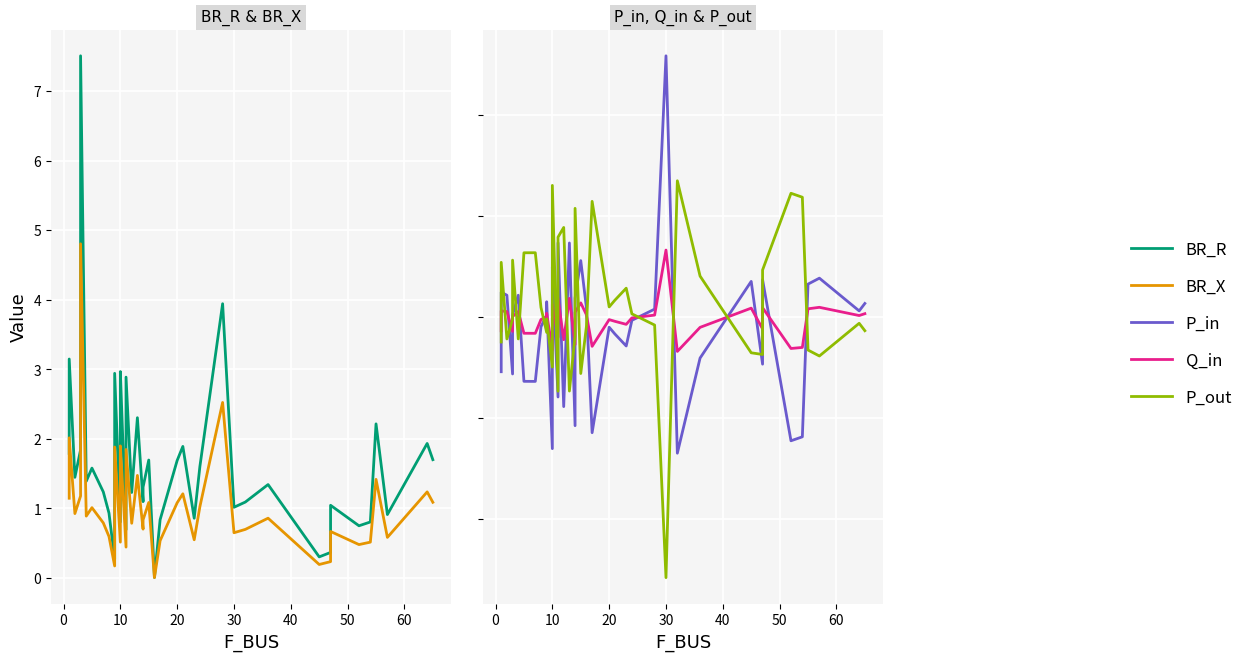

How many lines are shown in the chart?

5